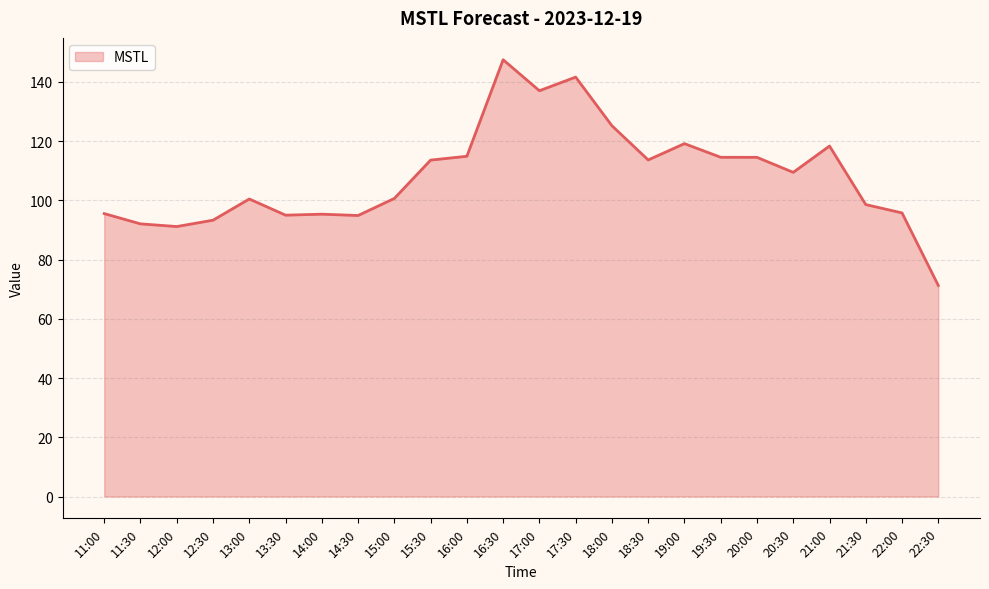

Is it true that the value at 17:30 is 73.5?

False